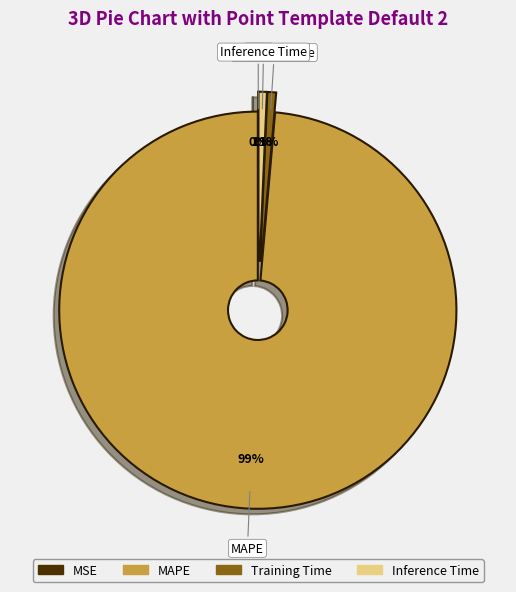

To the nearest percent, what portion does Inference Time represent?

1%